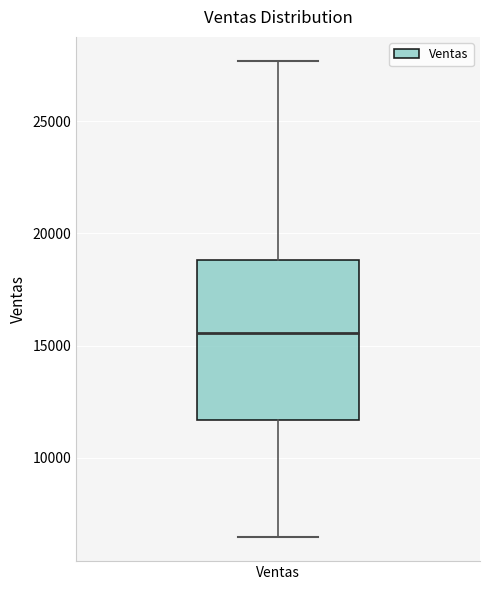

Read this box plot against the y-axis: the position of the median line, the range covered by the box, and the ends of both whiskers. The values are not printed on the chart, so give them approximately, as read against the axis.

median 15500, box 11500 to 19000, whiskers 6500 to 27500